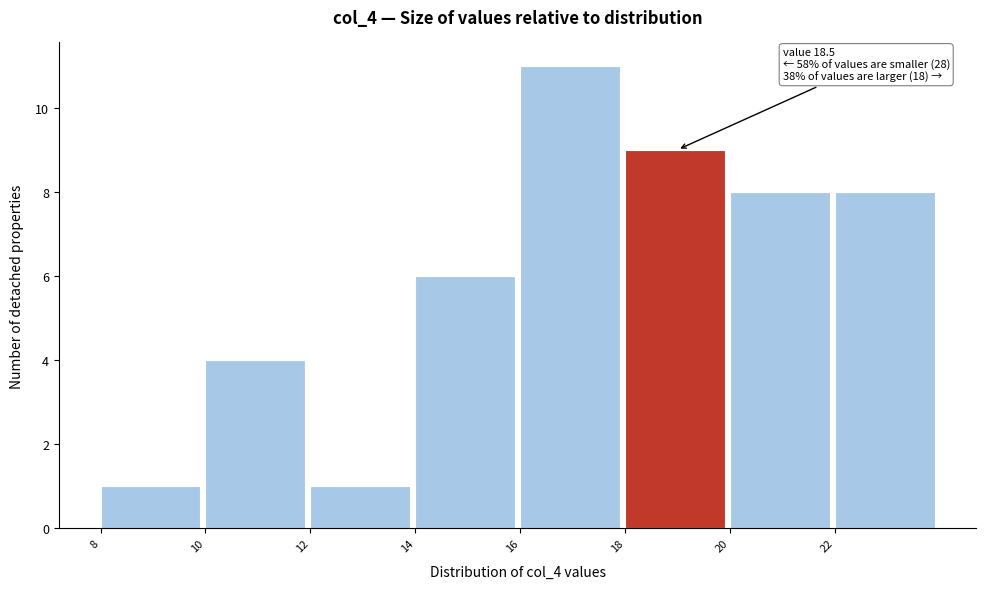

Which range on the x-axis has the tallest bar?

16 to 18